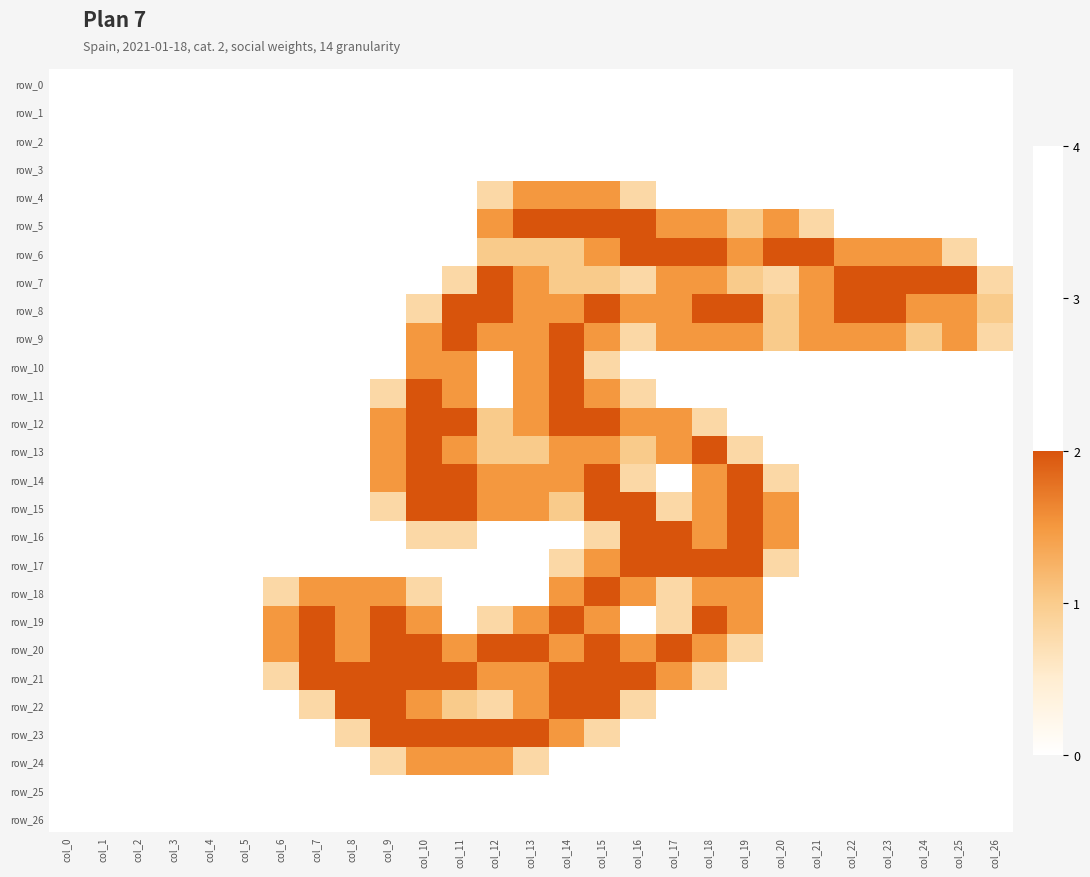

How many values in the row_21 series exceed 0?

13